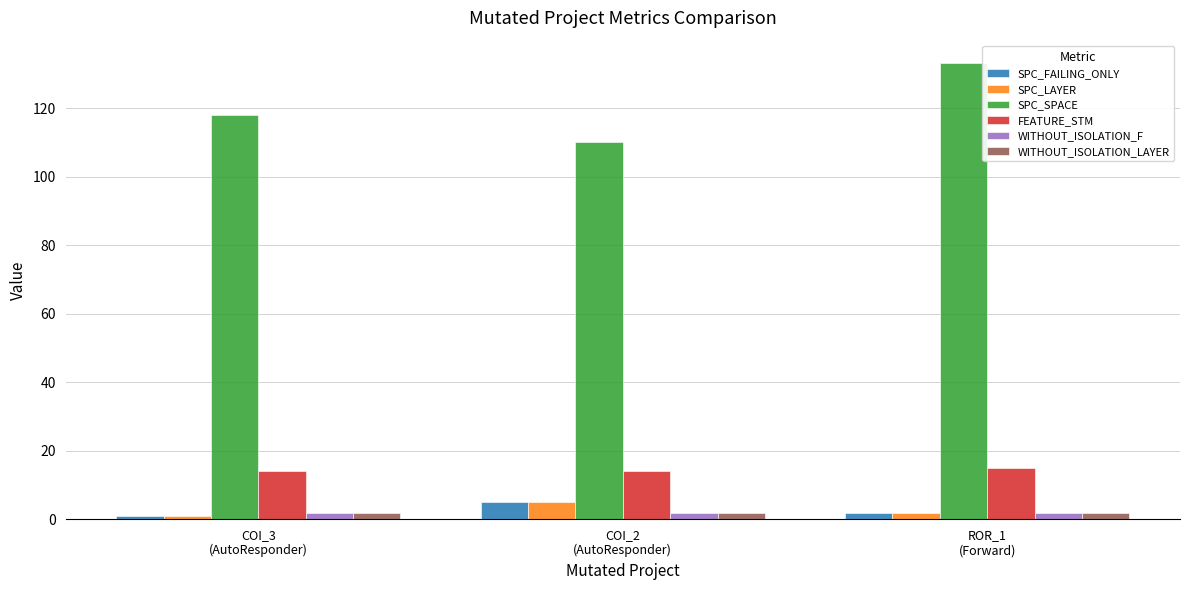

What is the sum of all SPC_SPACE values?

361